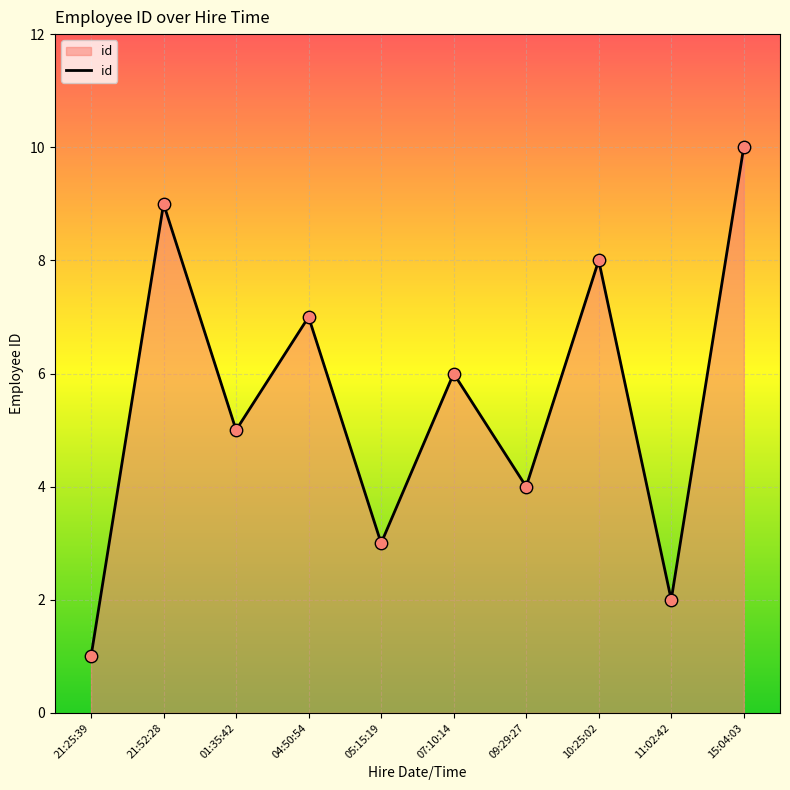

Approximately how many times larger is the value at 15:04:03 compared to 07:10:14?

1.7